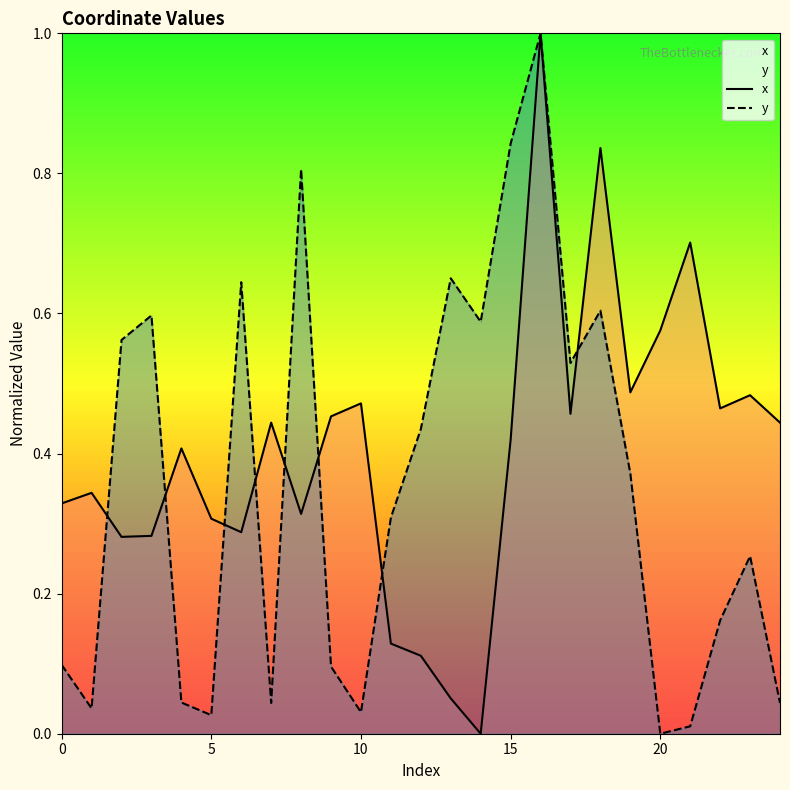

What is the difference between the maximum and minimum values in the x series?

1.0